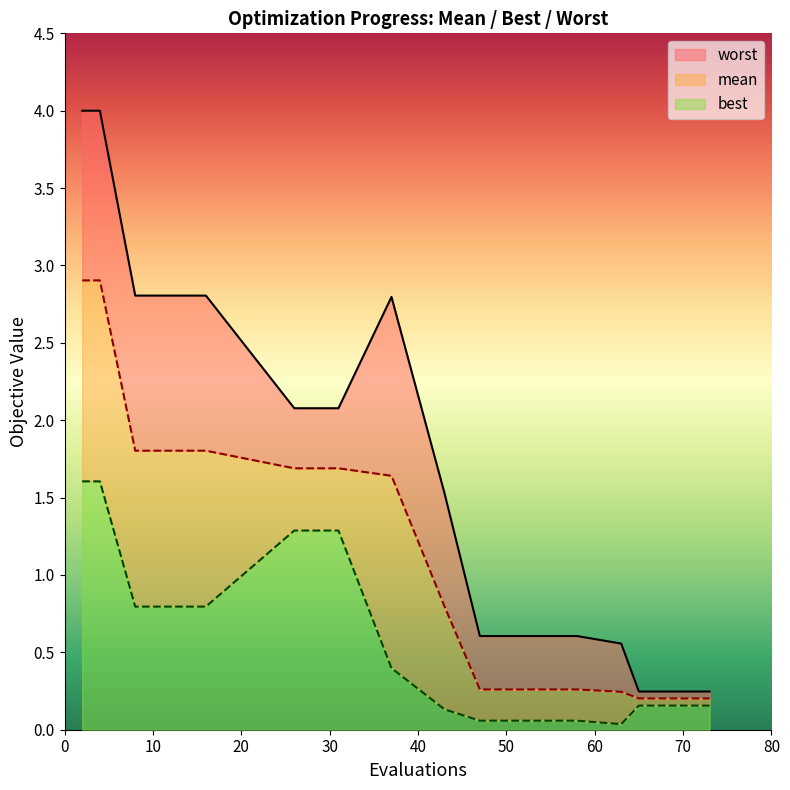

Which series has the largest total across all categories?

worst